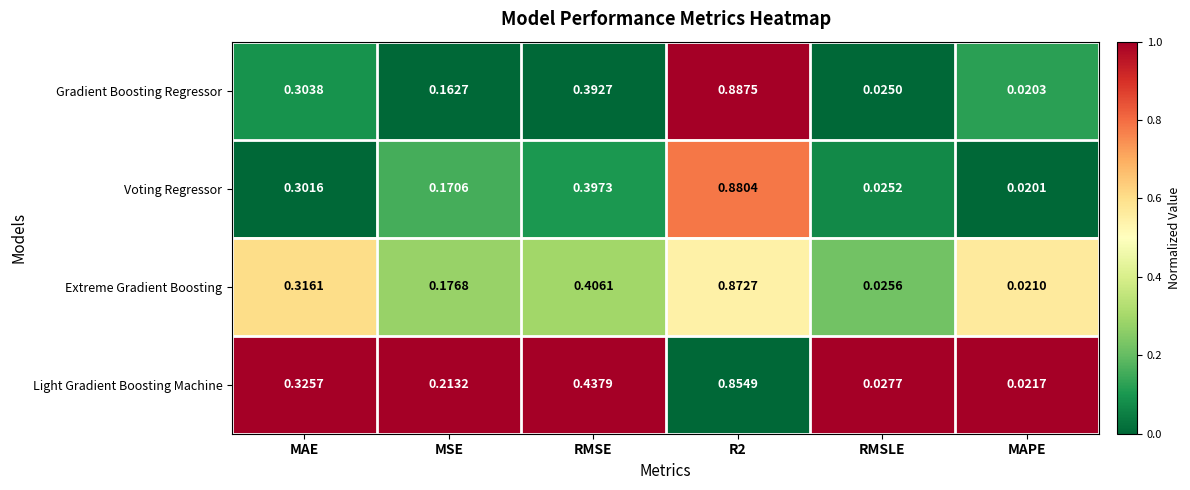

Count the number of categories in the chart.

6